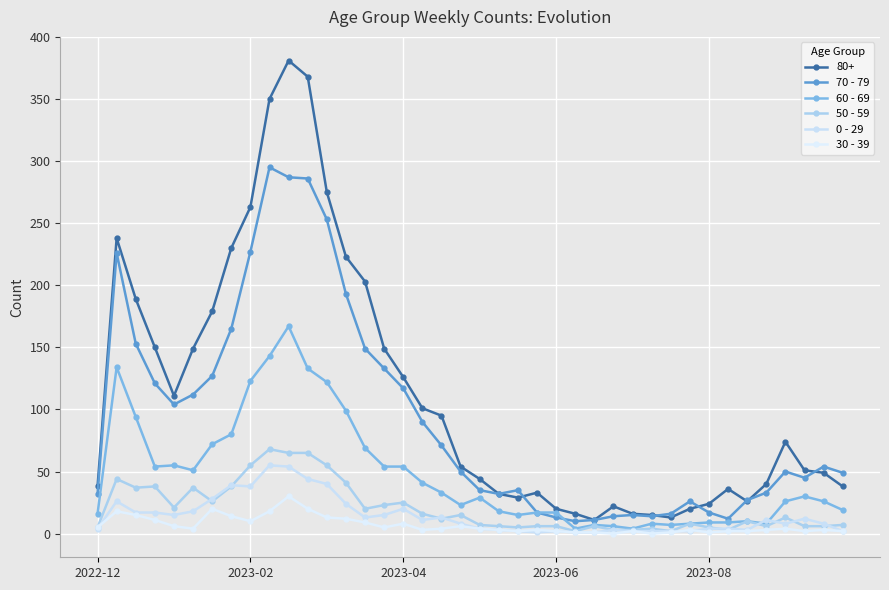

How many series are shown in this chart?

6